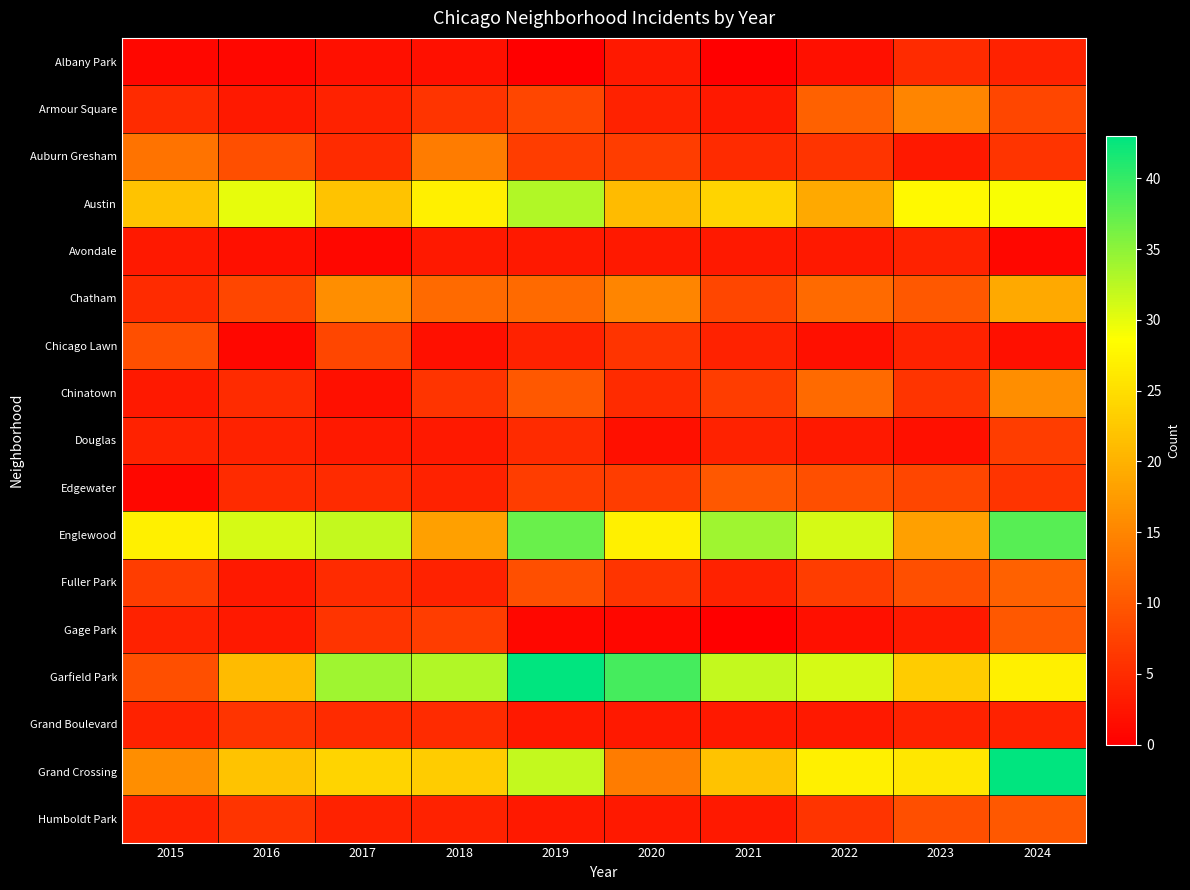

Between 2016 and 2020, which series saw the biggest shift?

Garfield Park